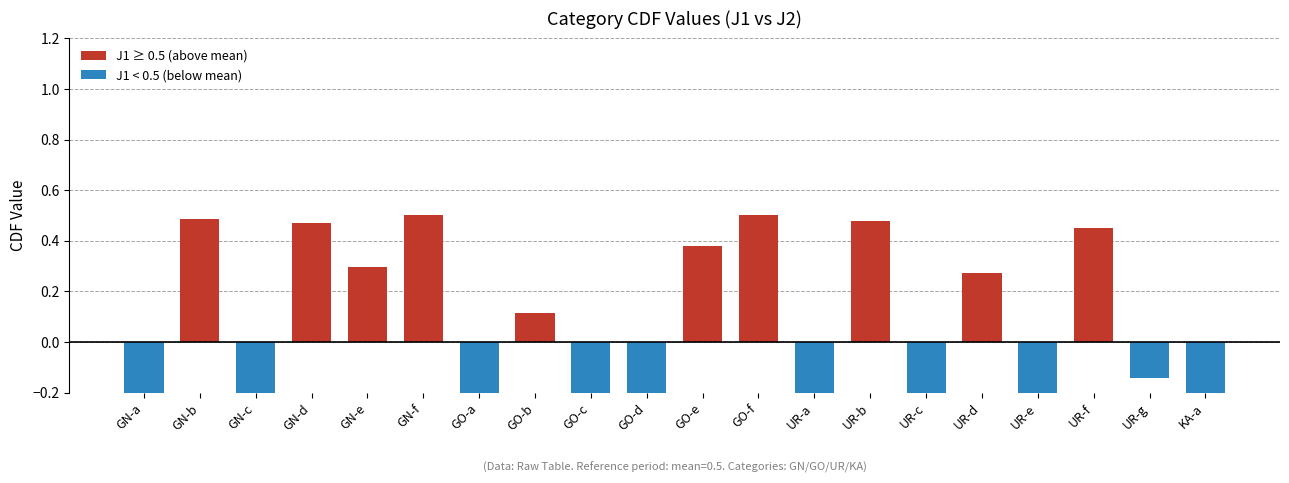

Does the chart contain any negative values?

Yes